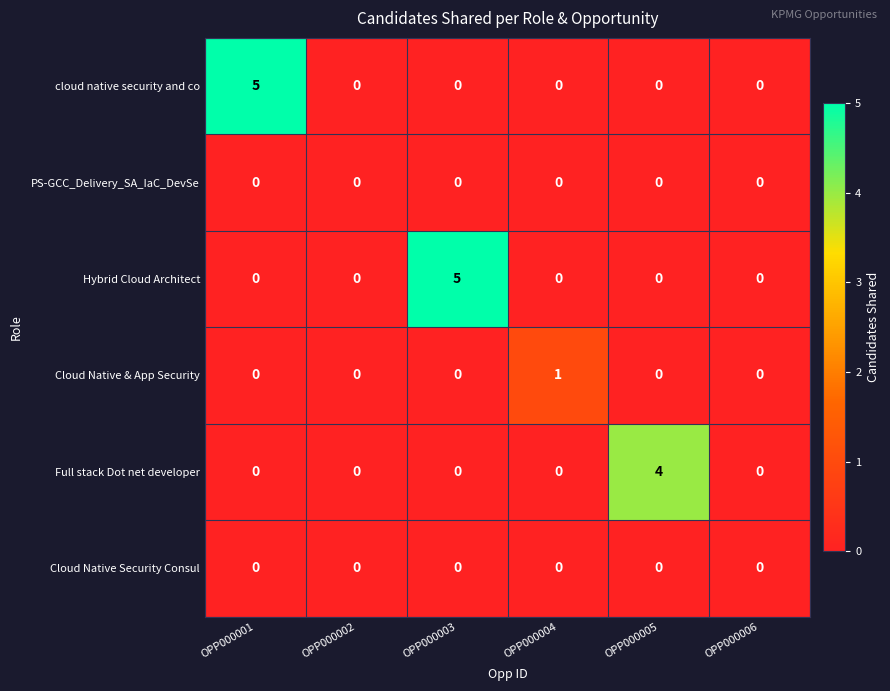

At how many categories does at least one series exceed 2?

3